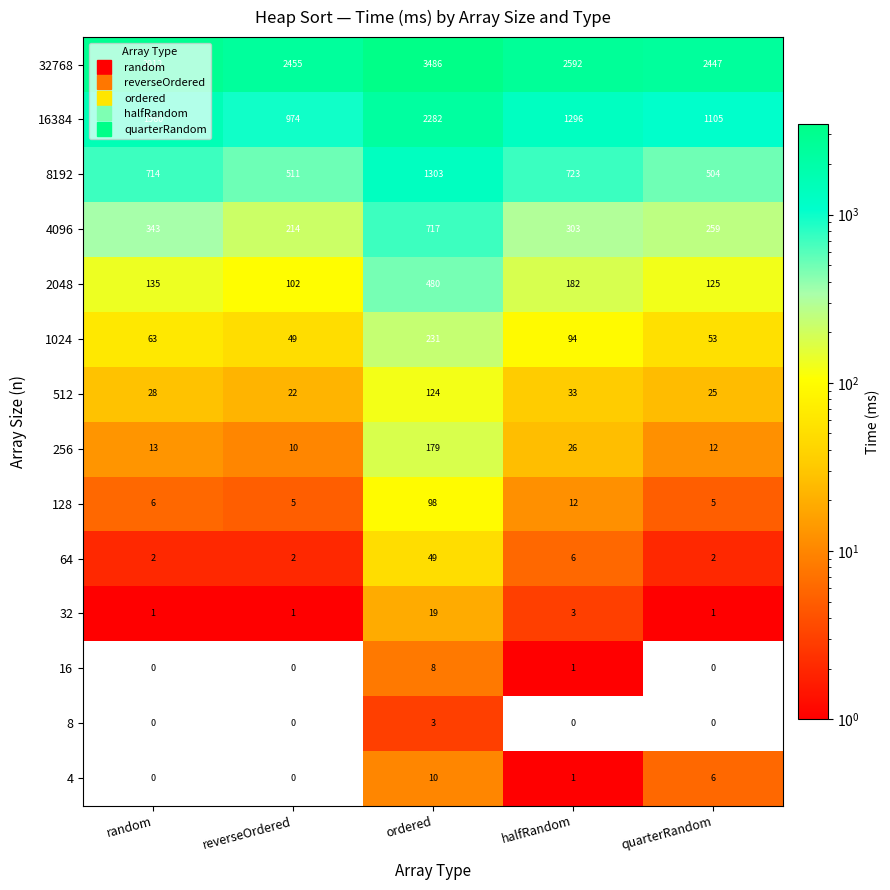

Where is 64 nearest to the value 25?

halfRandom